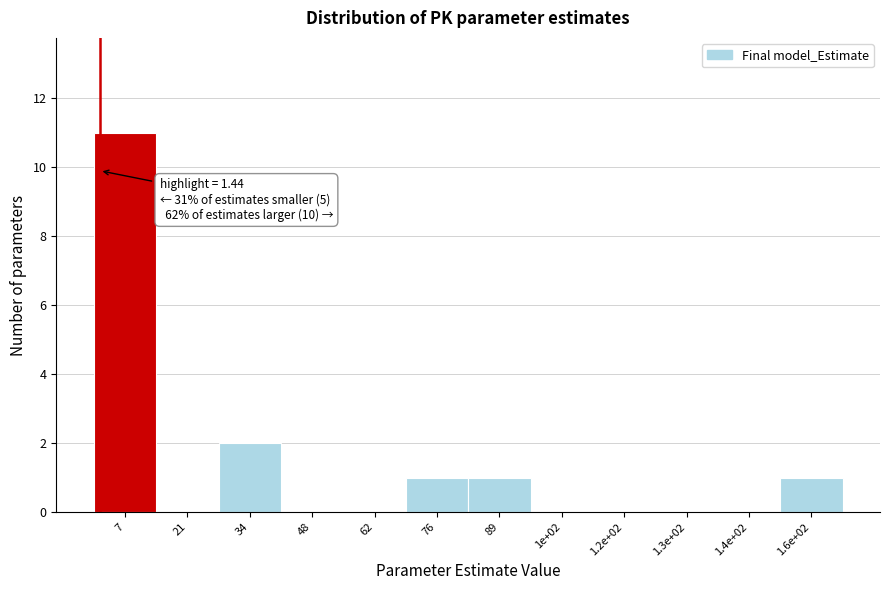

Reading left to right, list all the values displayed in this chart.

7=11	21=0	34=2	48=0	62=0	76=1	89=1	1e+02=0	1.2e+02=0	1.3e+02=0	1.4e+02=0	1.6e+02=1